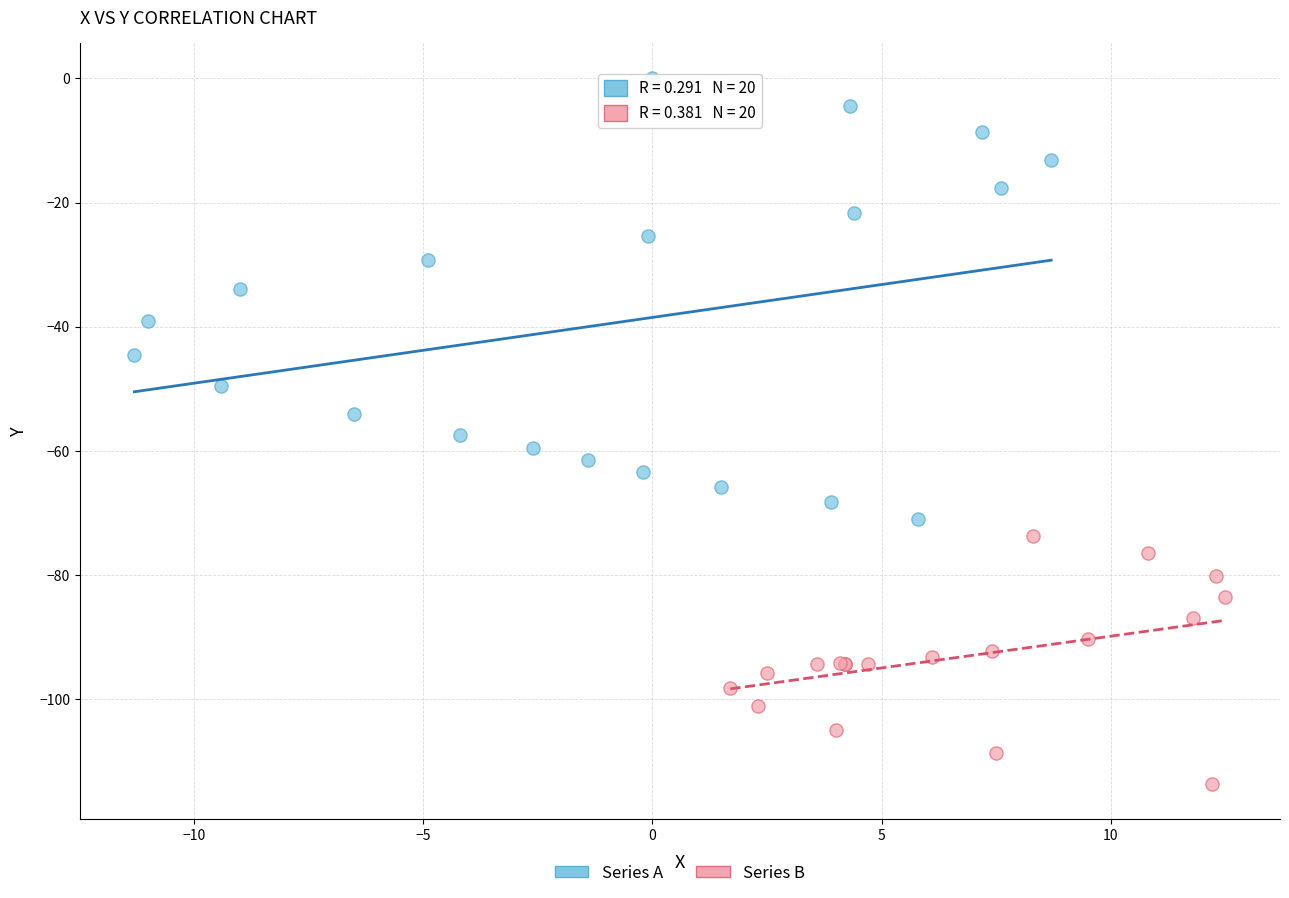

Which series reaches the minimum Y coordinate?

Series B